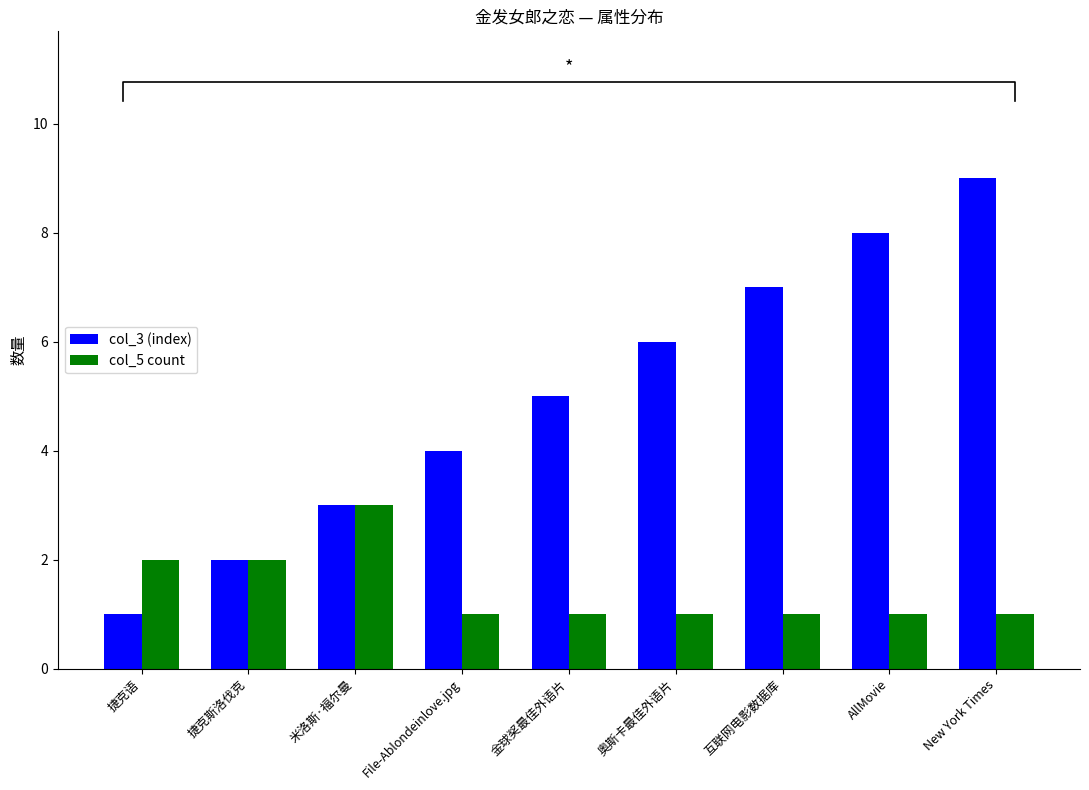

At which label does col_3 (index) first exceed 5?

奥斯卡最佳外语片